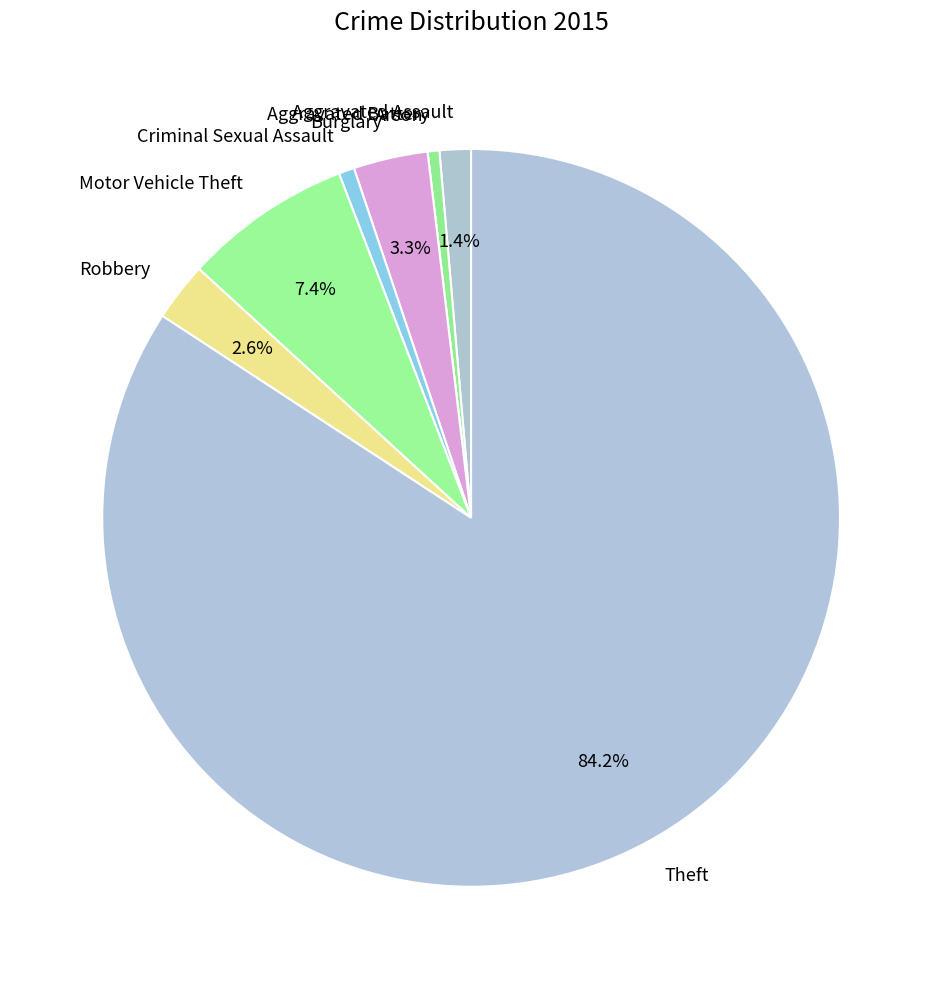

What is the ratio of the value at Criminal Sexual Assault to the value at Aggravated Assault?

0.5